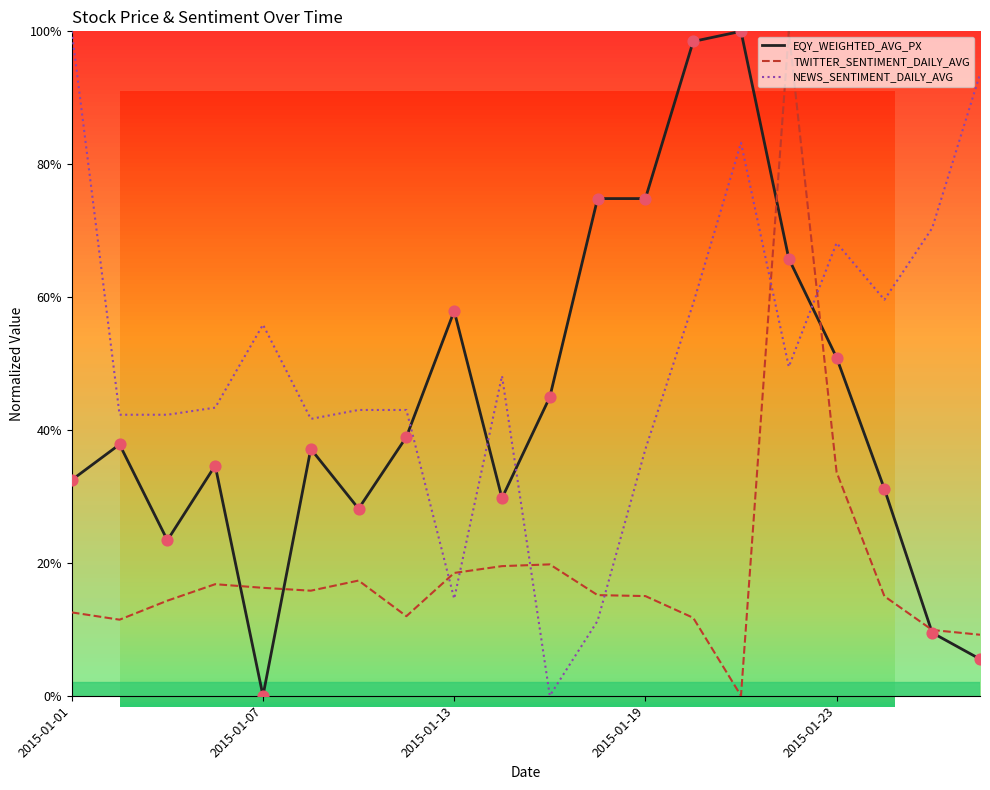

Which series has the largest total across all categories?

NEWS_SENTIMENT_DAILY_AVG